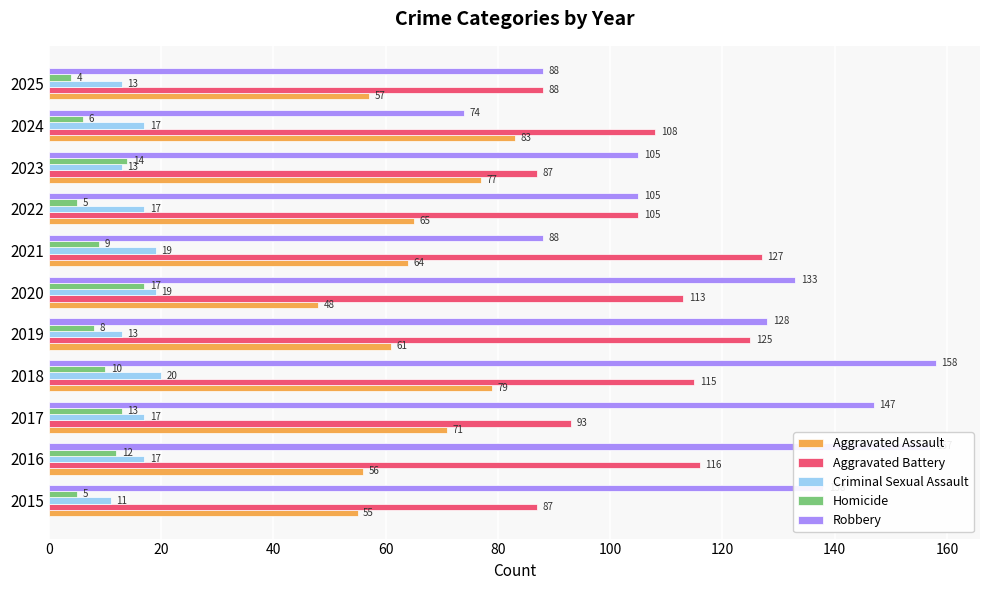

At 2023, list the series in order from smallest to largest.

Criminal Sexual Assault, Homicide, Aggravated Assault, Aggravated Battery, Robbery